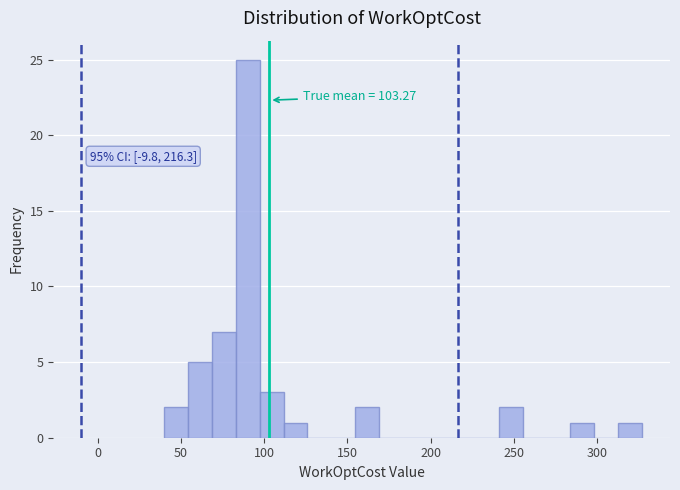

Around what value on the x-axis is the tallest bar? Give the approximate position of its centre, as read against the axis.

90